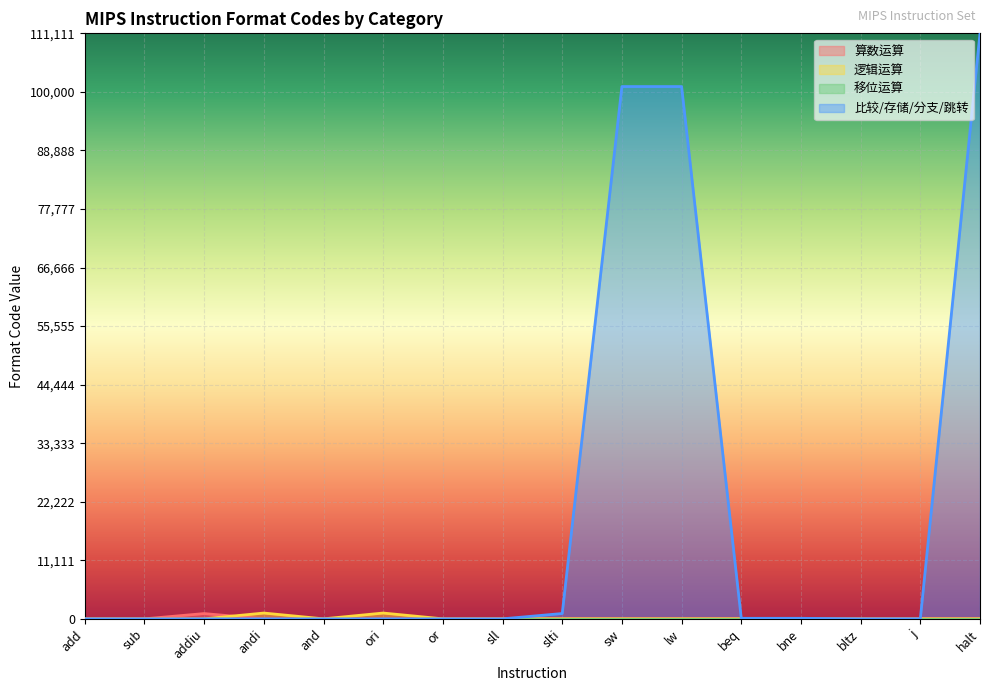

At which category is the sum across all series the highest?

halt